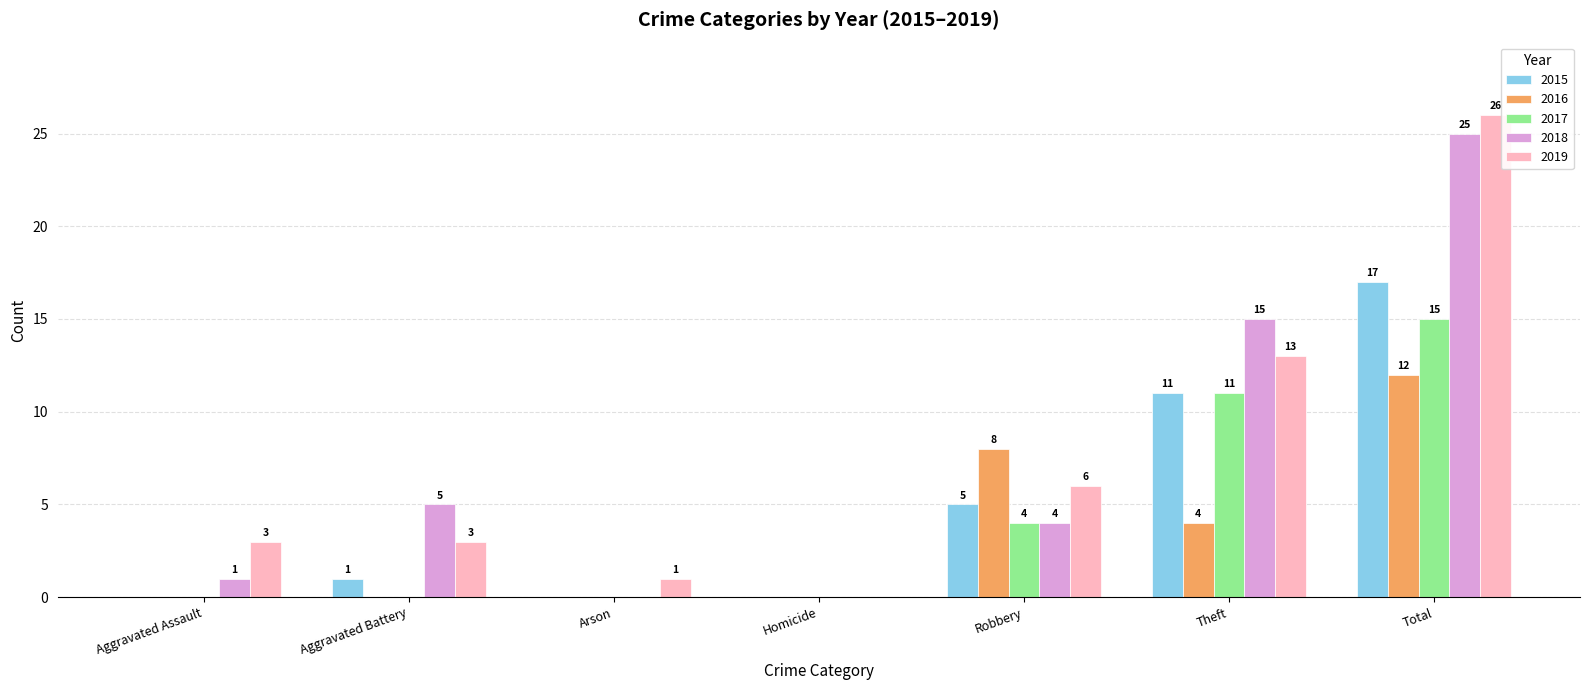

Are the bars grouped side by side (vs. stacked)?

Yes